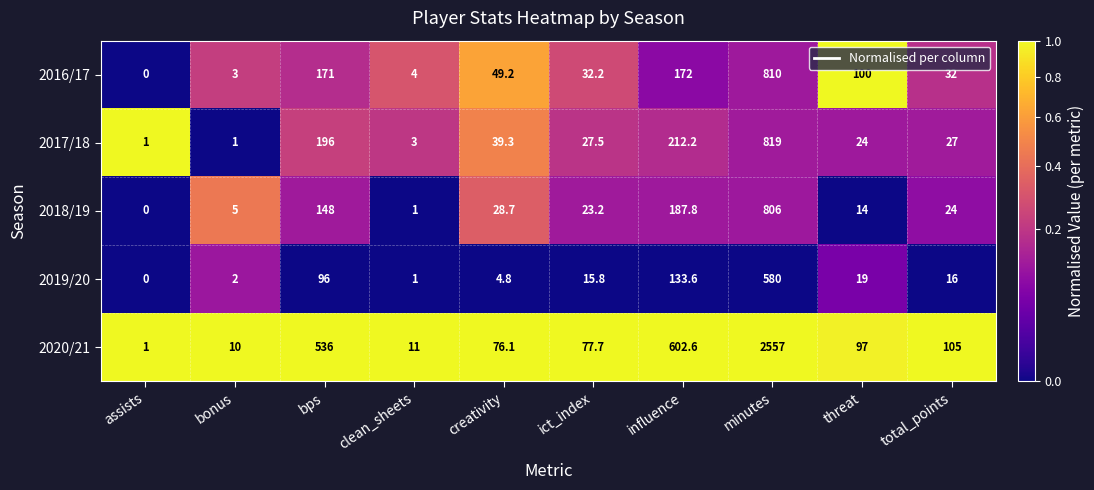

What is the spread (max minus min) of values at total_points?

89.0